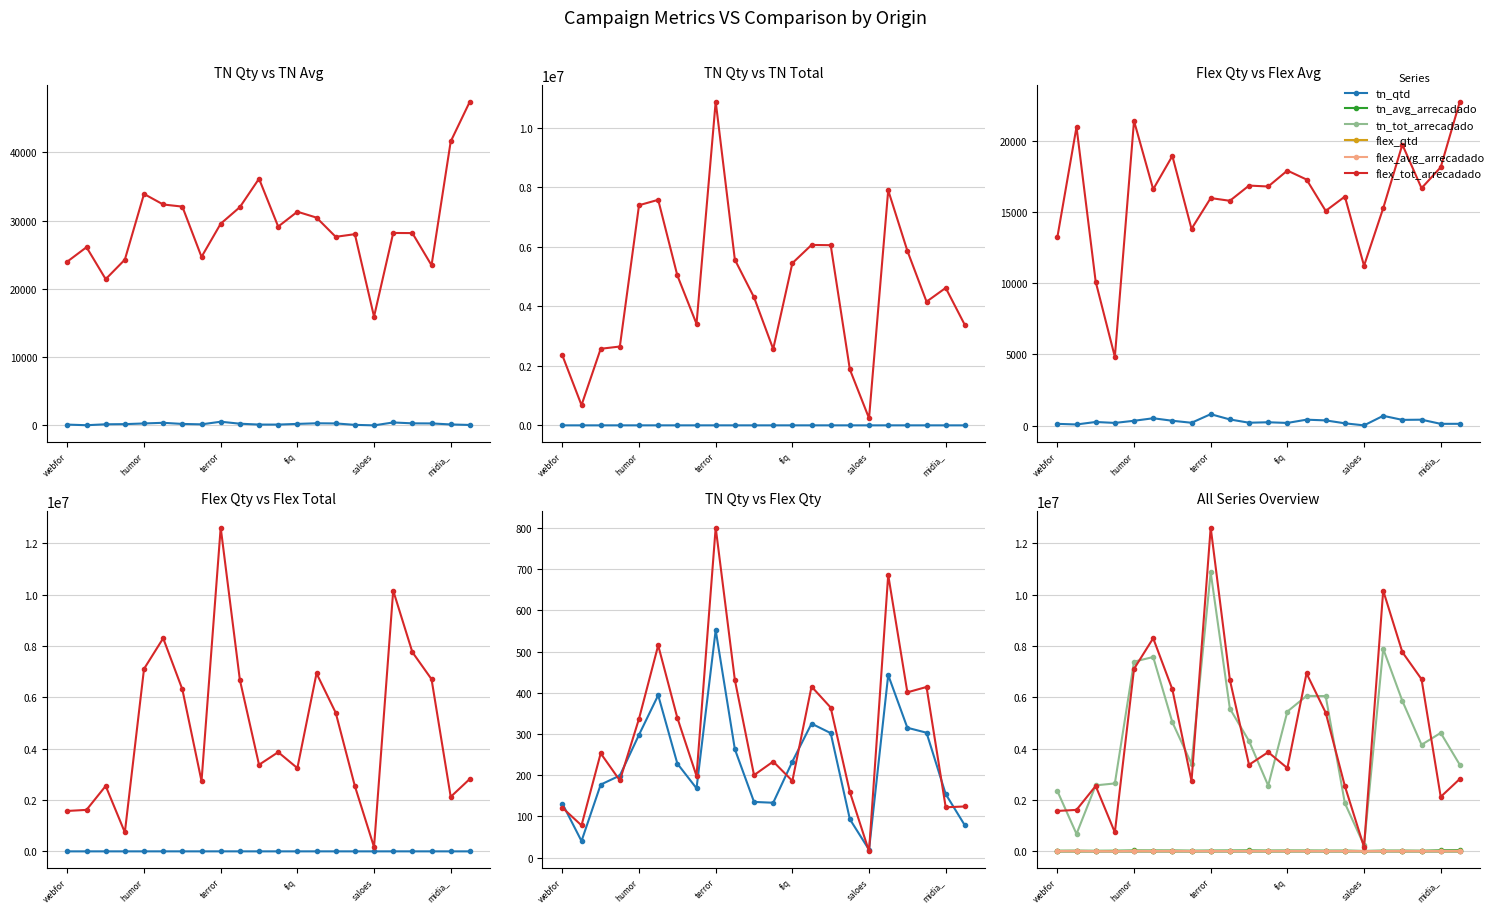

What is the difference between the maximum and minimum values in the flex_qtd series?

786.0